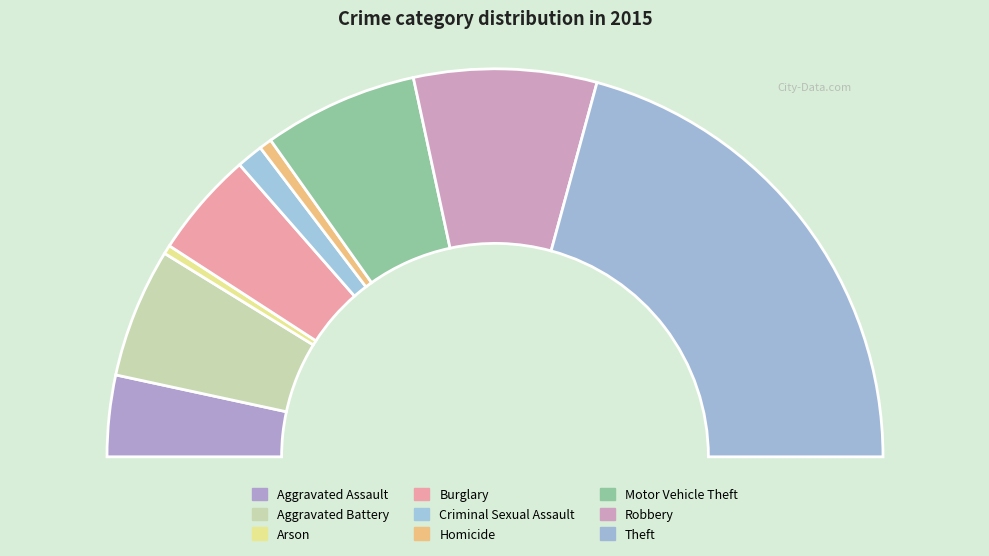

Which has a higher value, Arson or Aggravated Assault?

Aggravated Assault